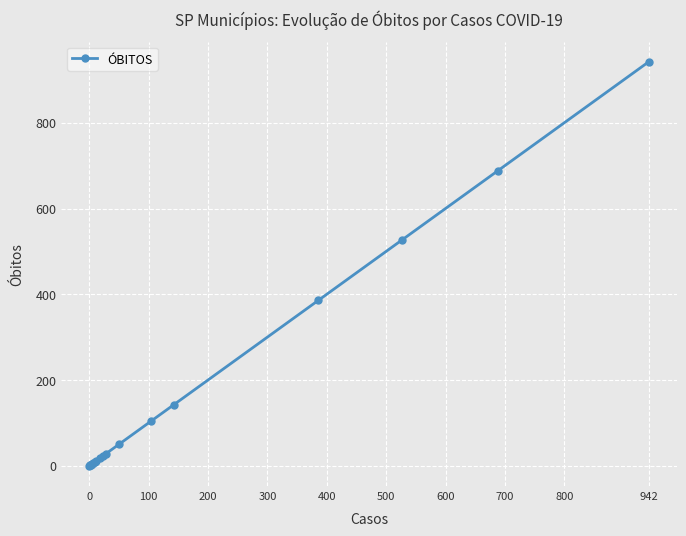

What is the maximum value shown in the chart?

942